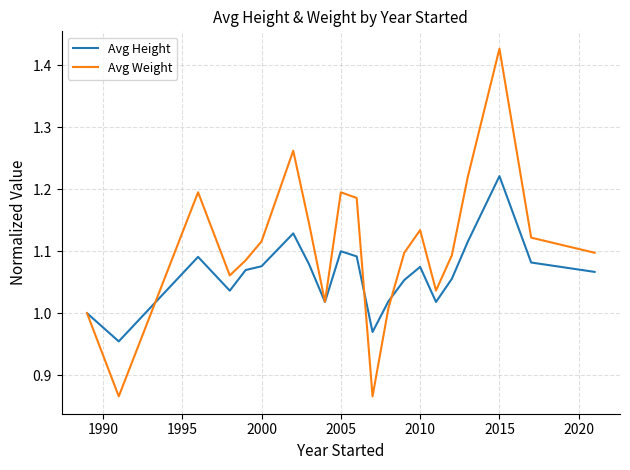

Which series has the widest spread of values?

Avg Weight